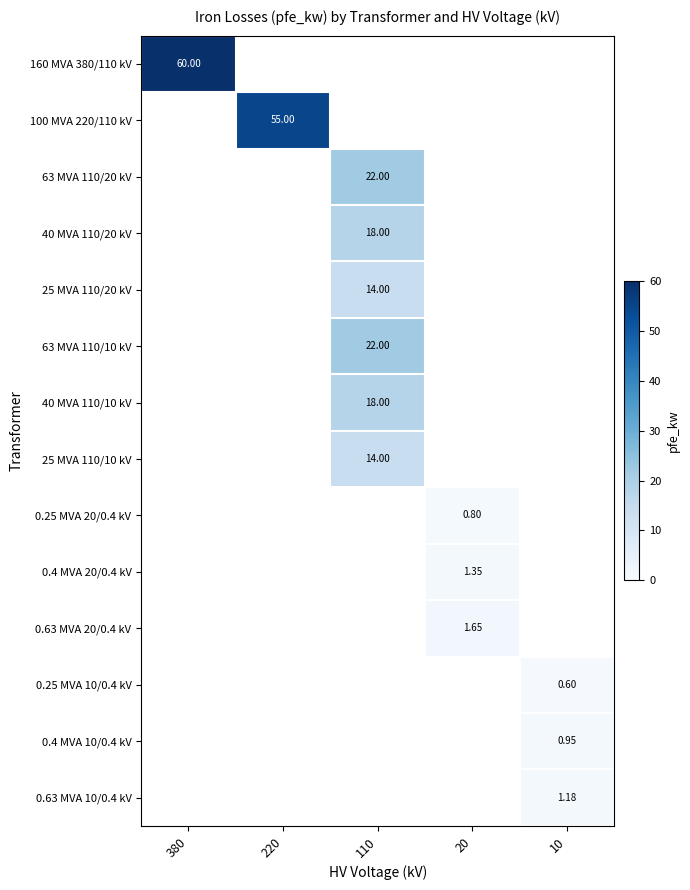

Which series has the largest total across all categories?

160 MVA 380/110 kV